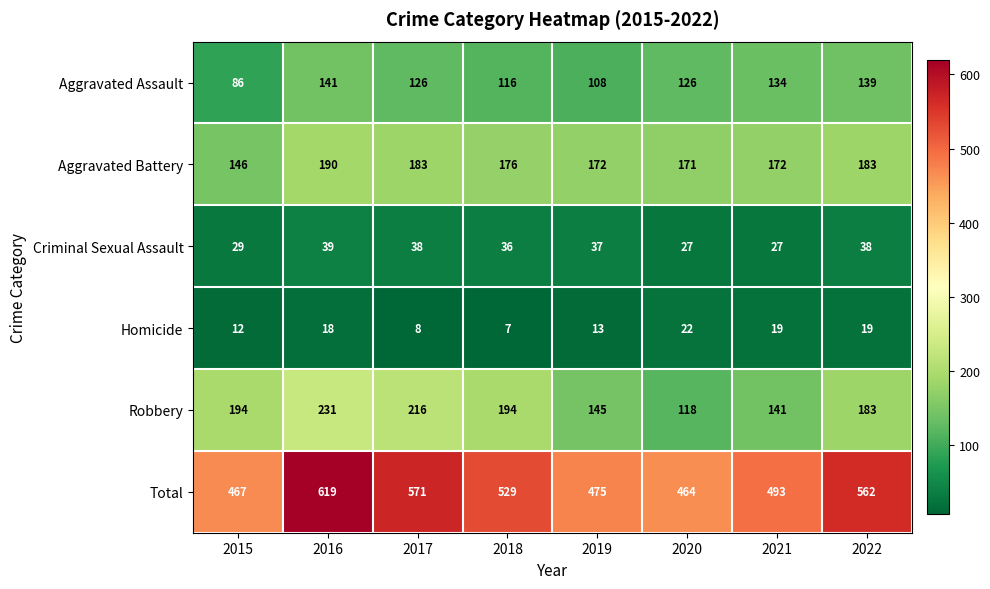

Which series has the widest spread of values?

Total